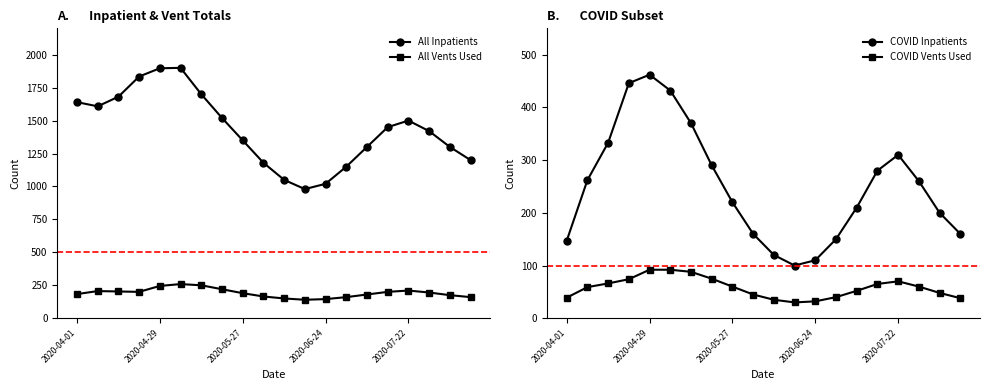

At which label does All Inpatients reach its minimum?

11